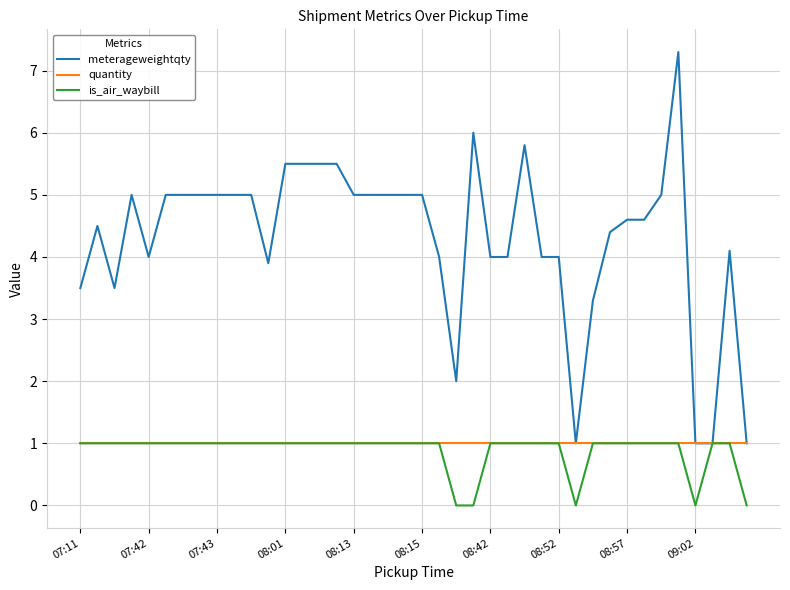

Which series has the largest total across all categories?

meterageweightqty